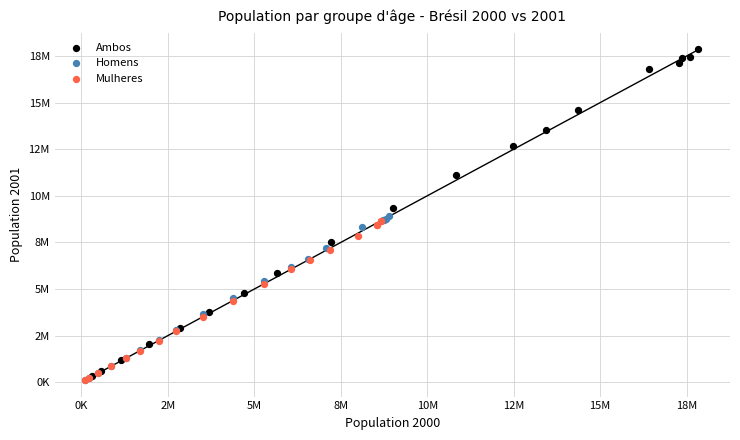

What are all the series names shown in the legend?

Ambos, Homens, Mulheres